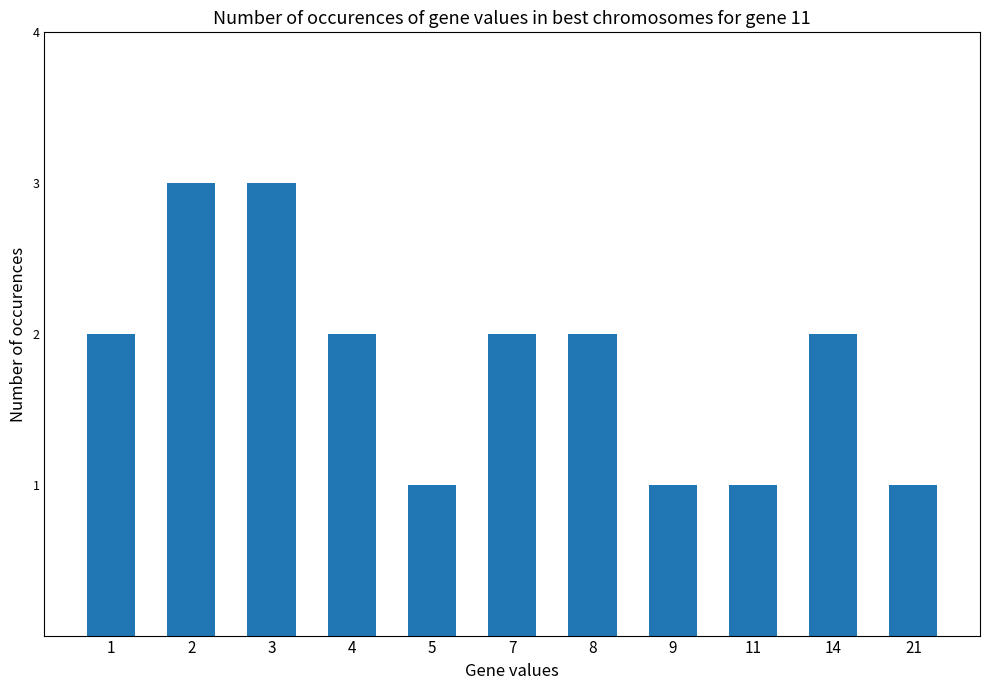

What is the ratio of the value at 9 to the value at 5?

1.0